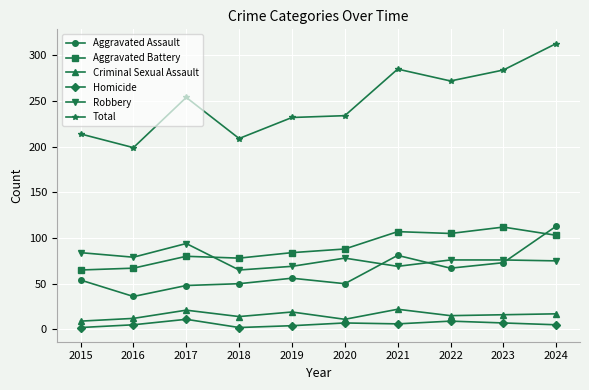

What is the maximum value shown in the chart?

313